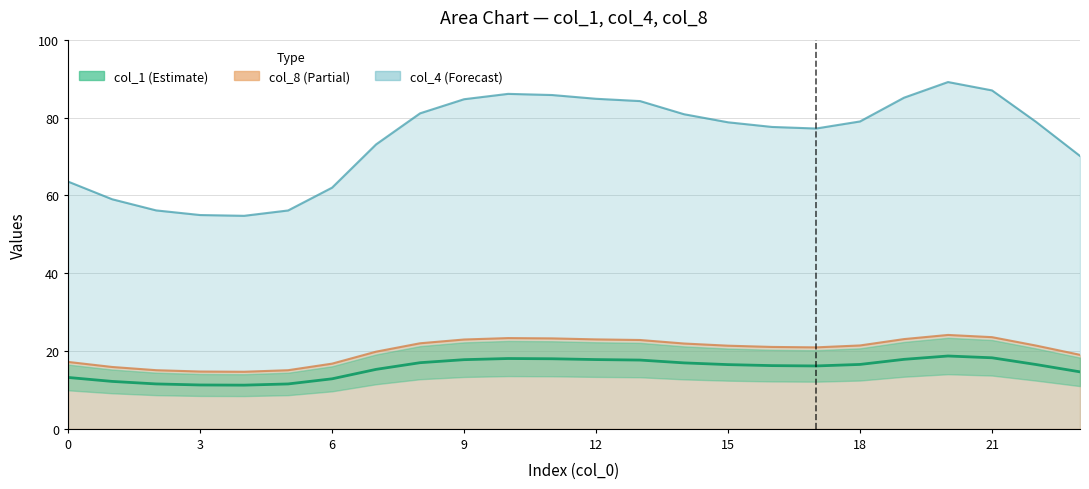

Is the value of col_8 at 23 greater than the value of col_4 at 15?

No